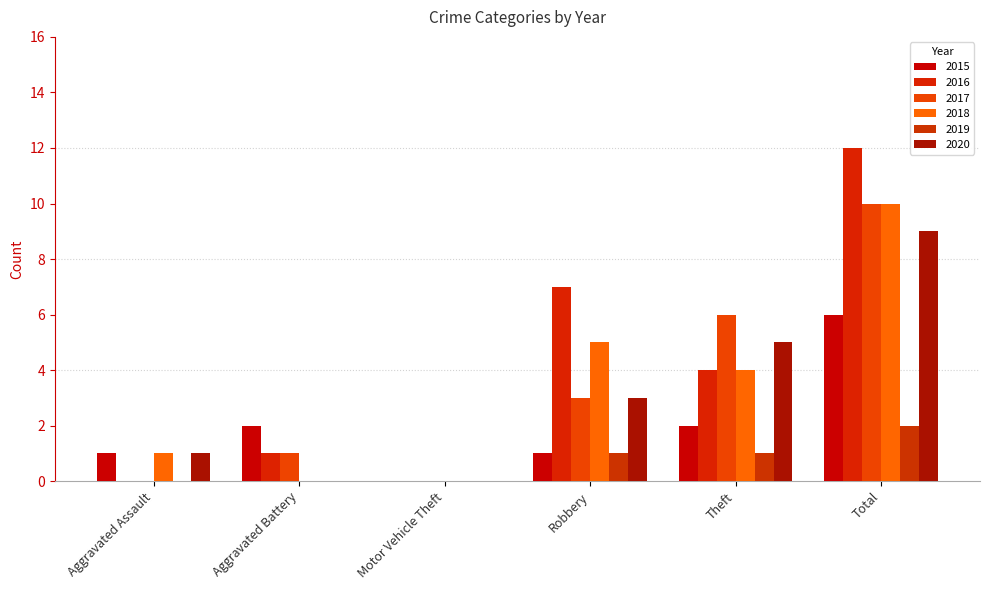

Which label corresponds to the largest value in the chart?

Total